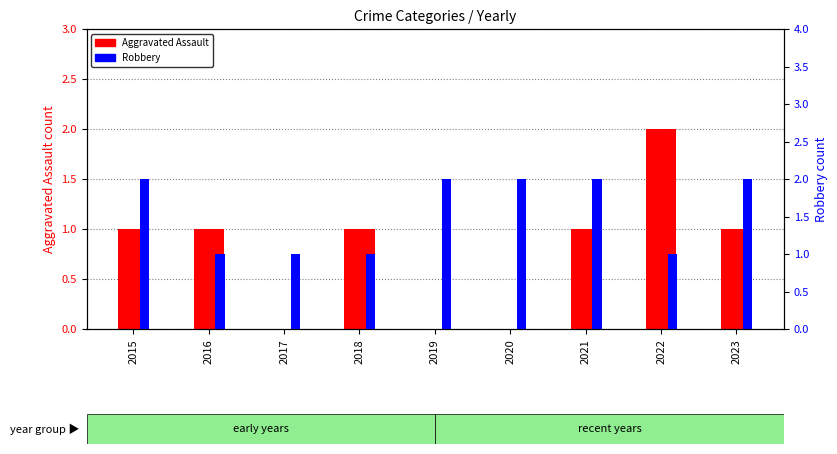

Rank the categories by Aggravated Assault value from lowest to highest.

2017, 2019, 2020, 2015, 2016, 2018, 2021, 2023, 2022